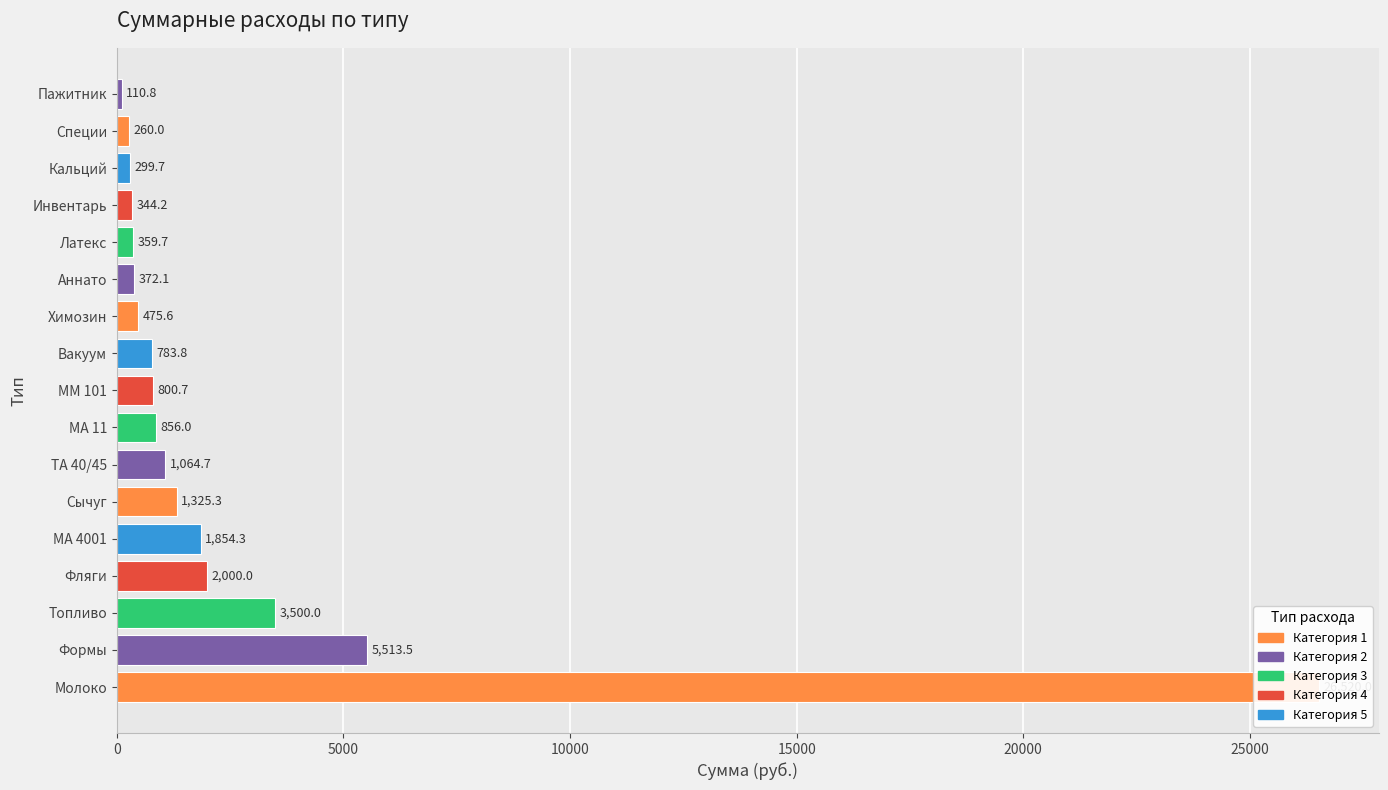

True or false: the data shows 5513.5 at Формы.

True